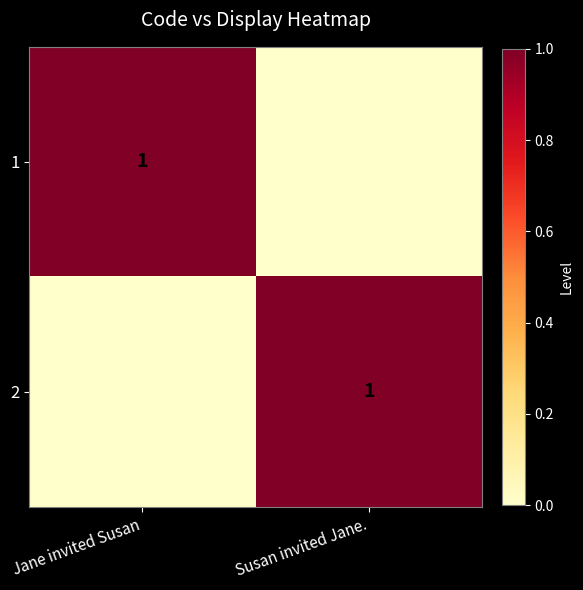

The value of 2 at Susan invited Jane. is 1. True or false?

True